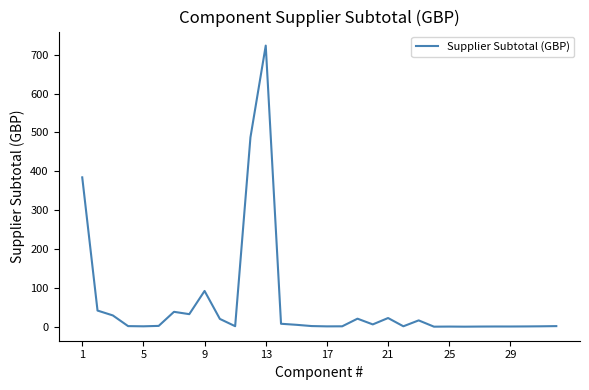

What is the difference between the maximum and minimum values?

723.7